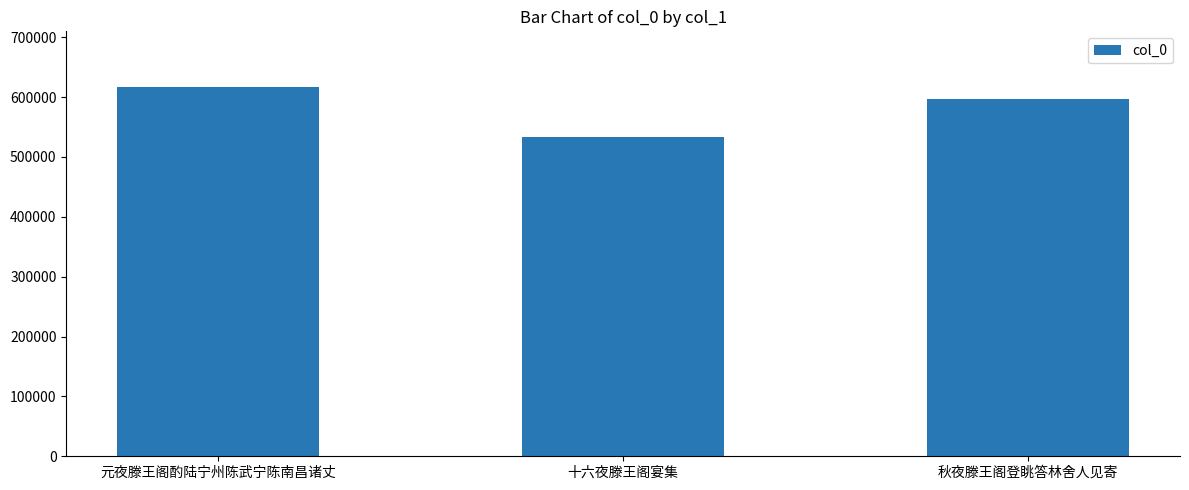

Are the bars grouped side by side (vs. stacked)?

No